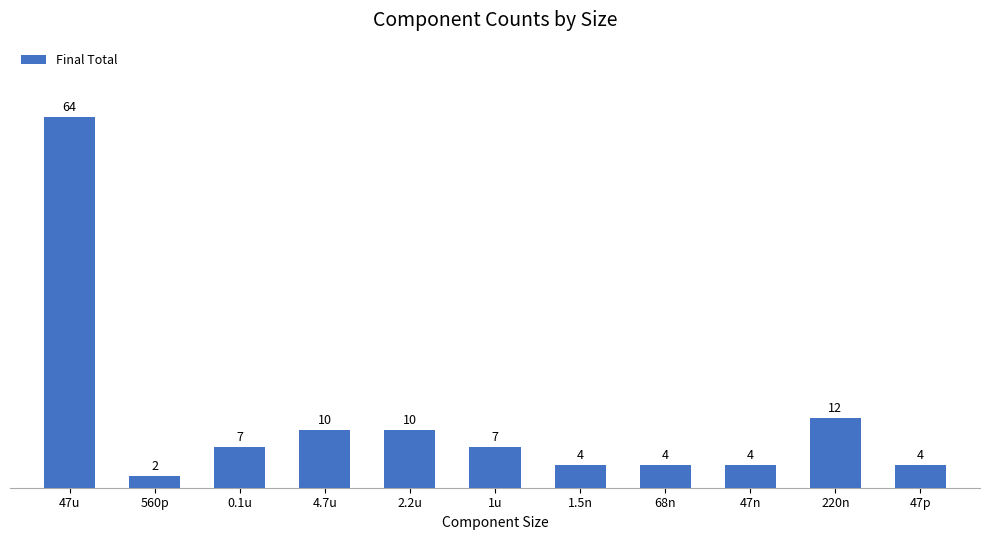

What is the change in value from 560p to 1.5n?

+2